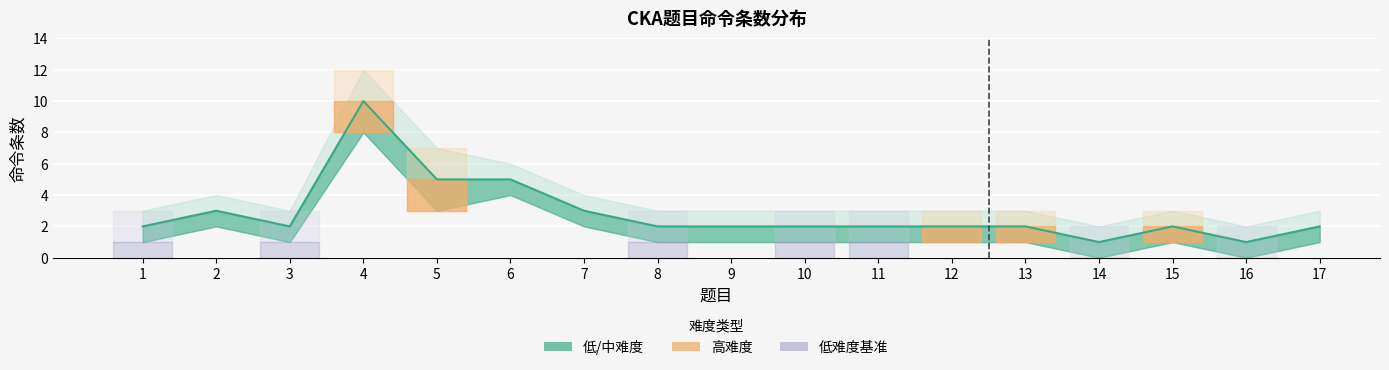

What is the sum of all 命令条数_upper values?

67